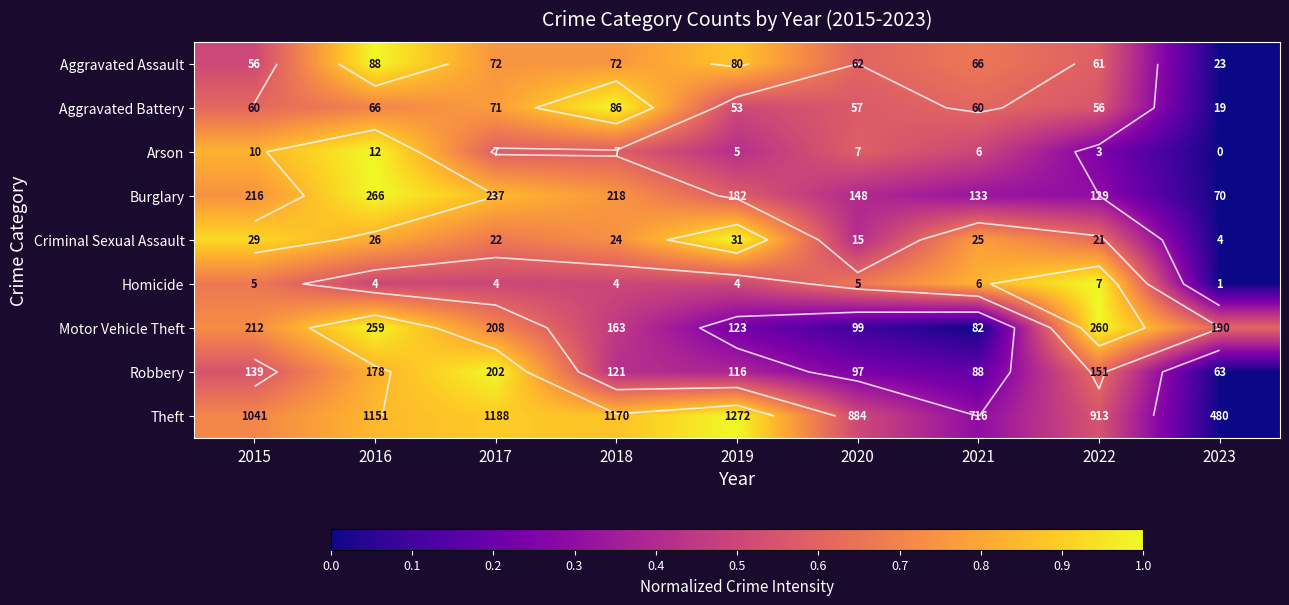

Which category has the lowest value across all series?

2023